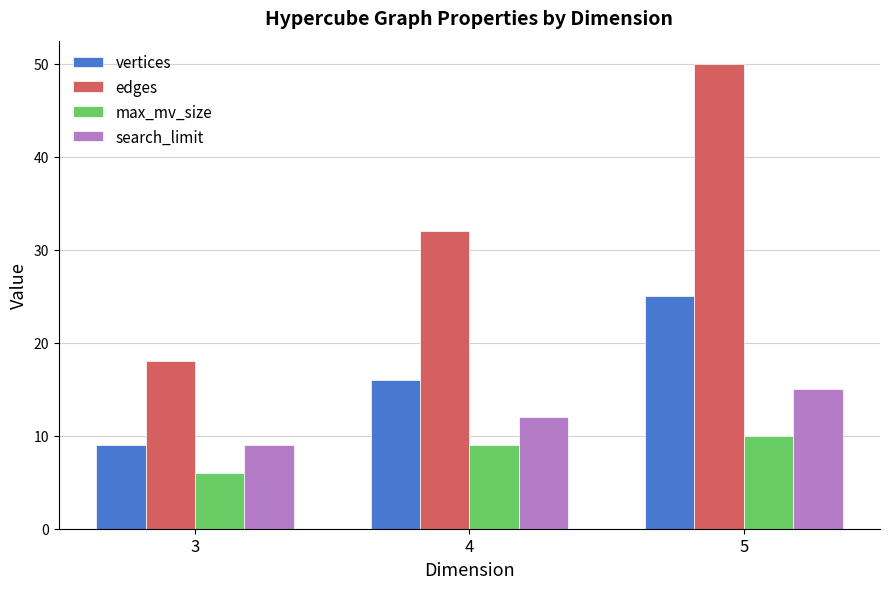

At which label does max_mv_size reach its peak?

5